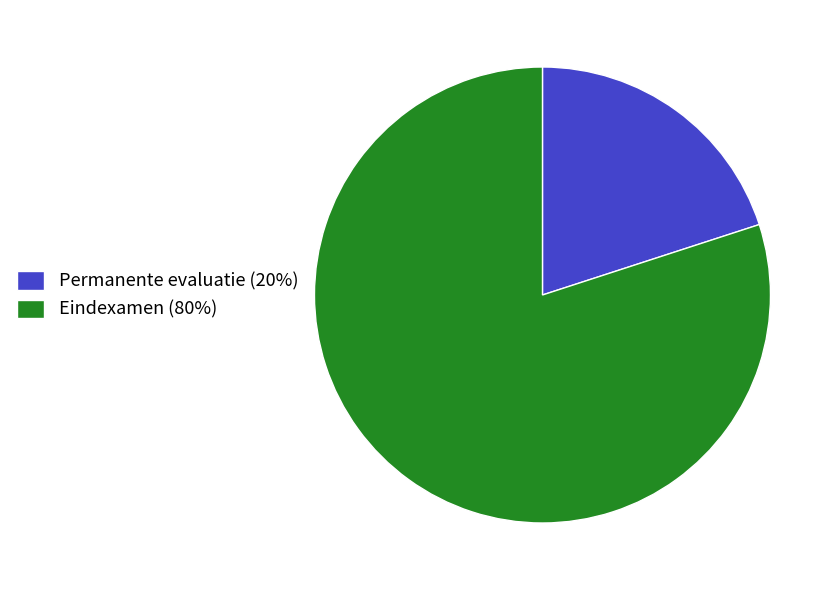

What is the largest slice in the pie chart?

Eindexamen